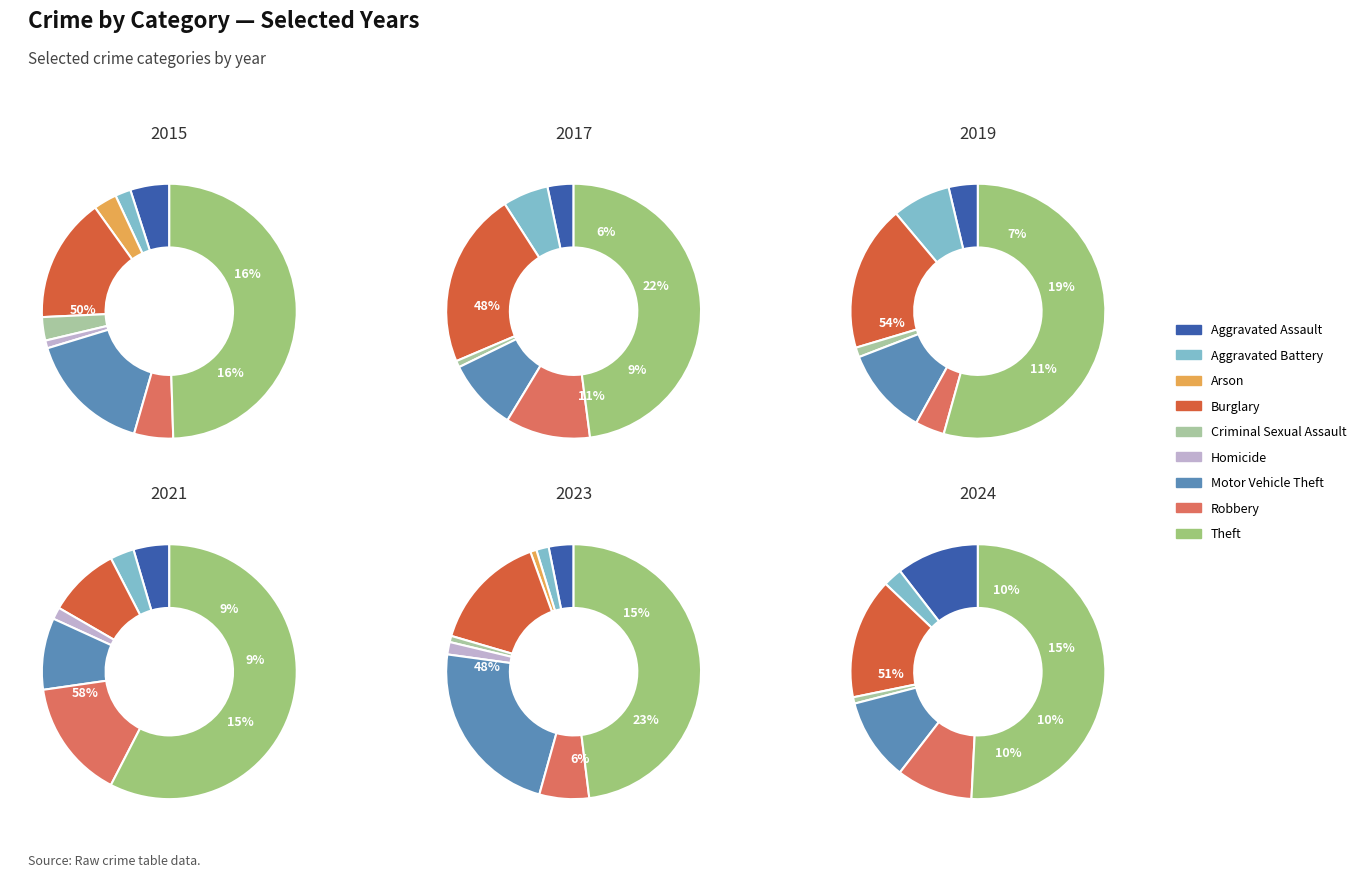

Rank the categories by value from highest to lowest.

Theft, Burglary, Aggravated Assault, Motor Vehicle Theft, Robbery, Aggravated Battery, Criminal Sexual Assault, Arson, Homicide